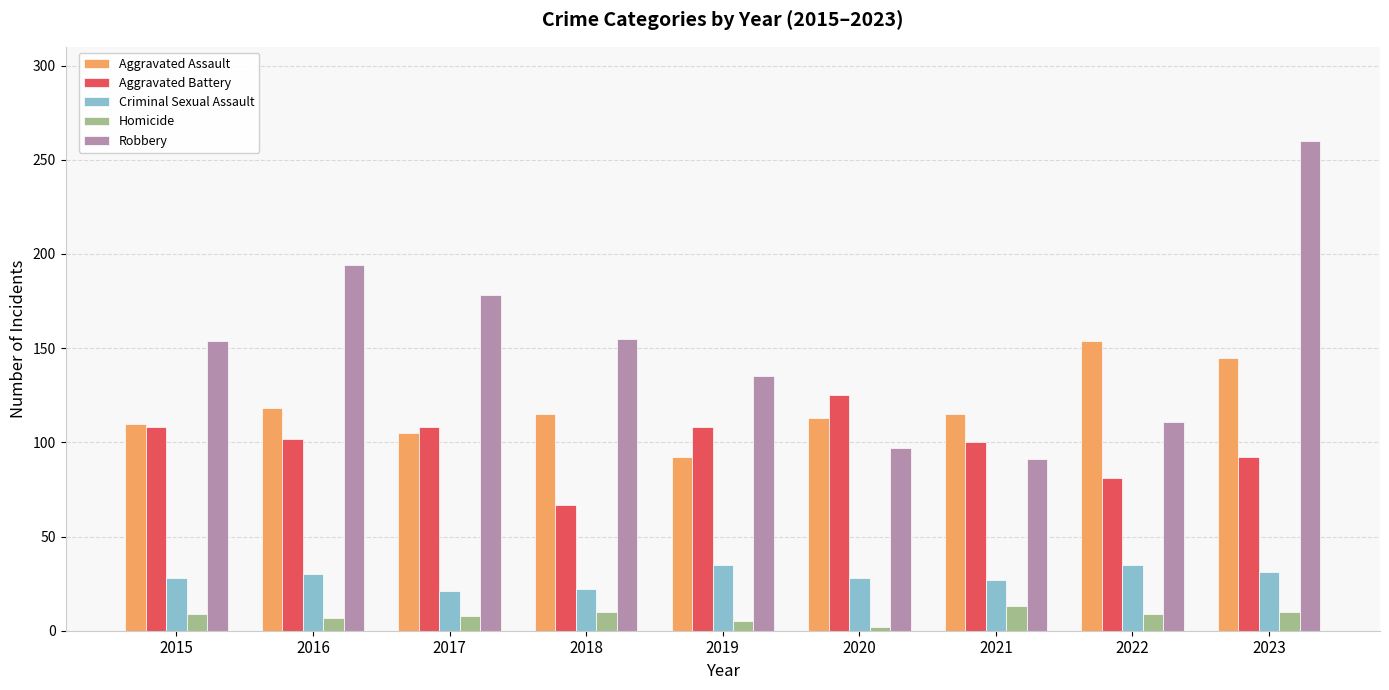

What is the maximum value shown in the chart?

260